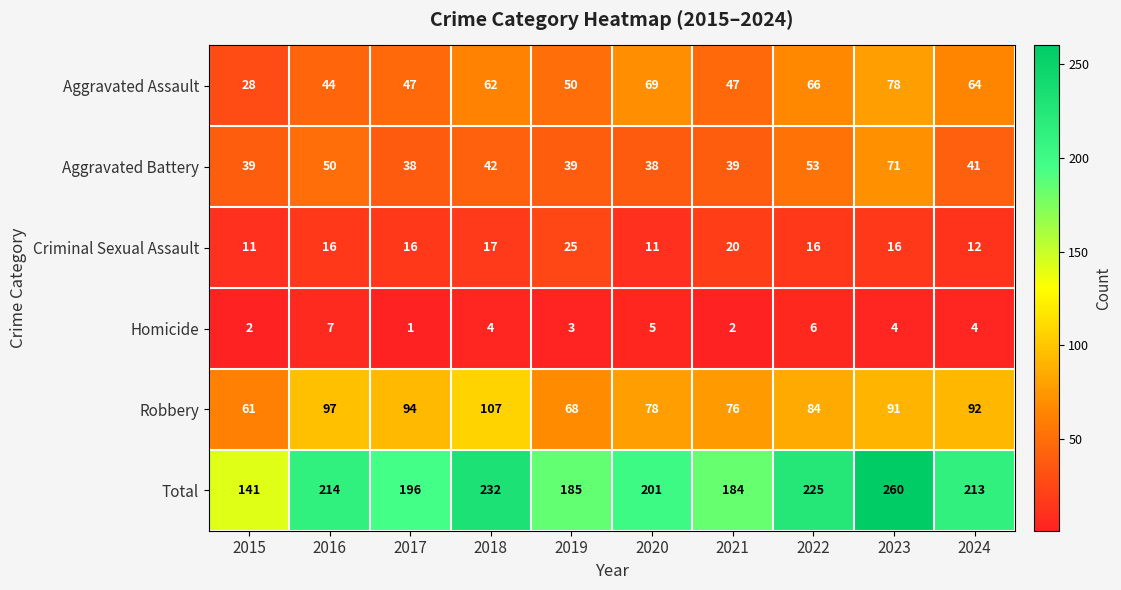

At which category is the sum across all series the highest?

2023